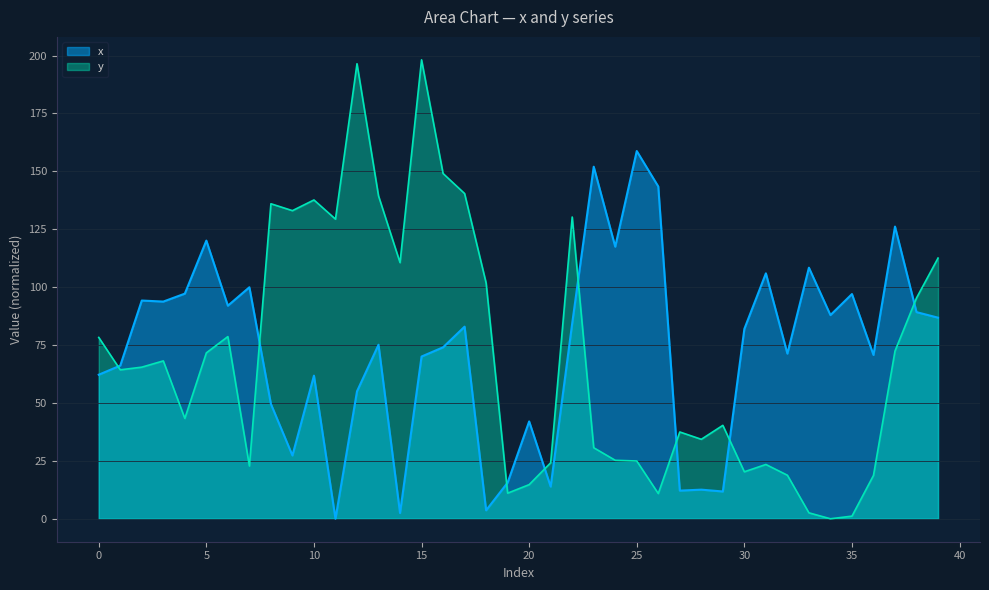

Rank the series by their maximum value, from lowest to highest.

x, y